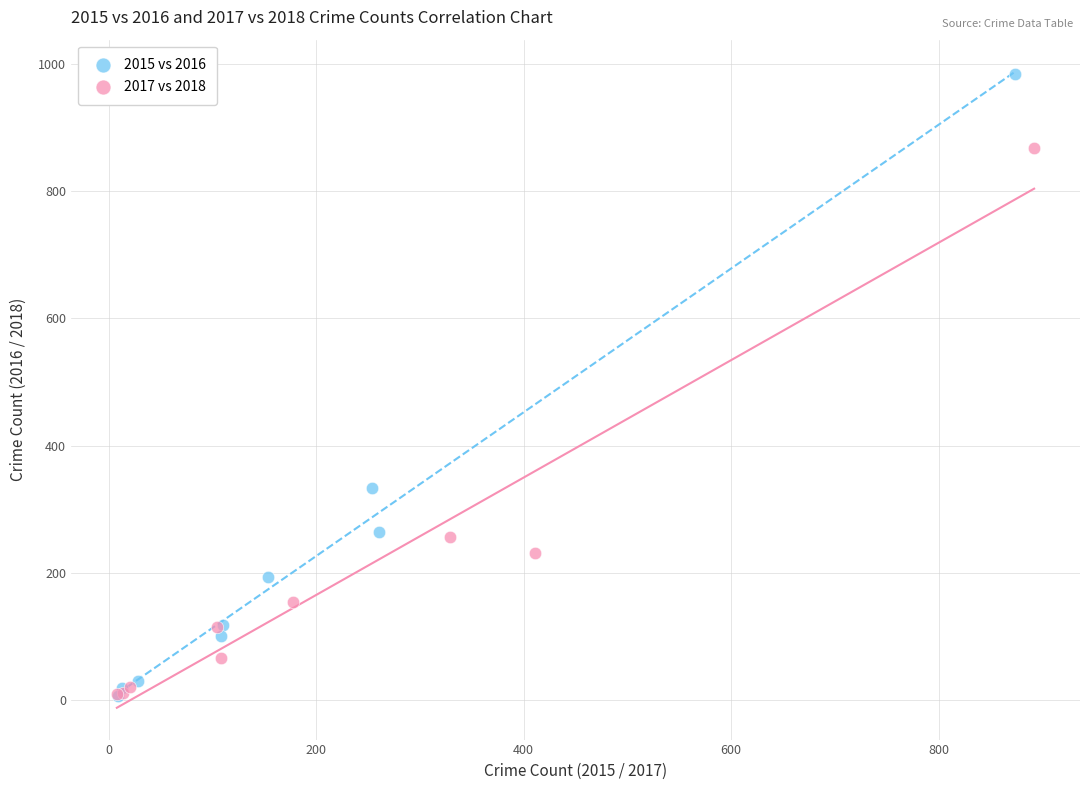

Which series contains the highest Y value?

2015 vs 2016